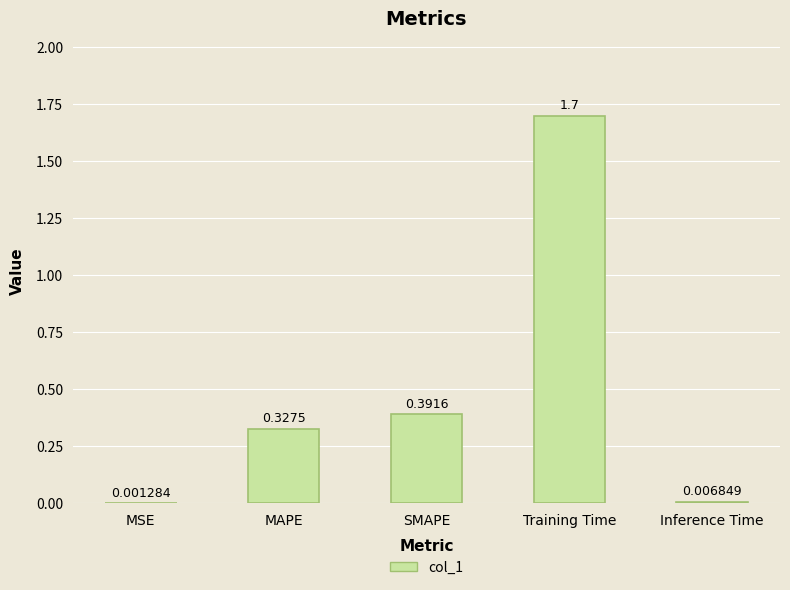

What is the sum of all values?

2.4